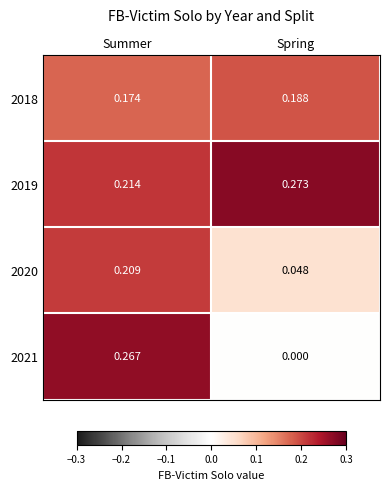

At which category is the sum across all series the highest?

Summer